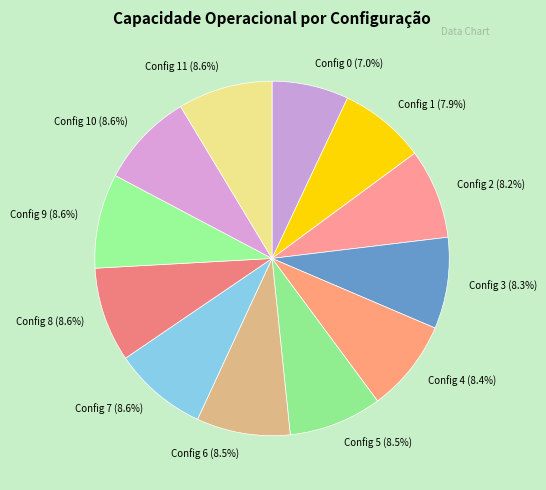

How many slices are in this pie chart?

12